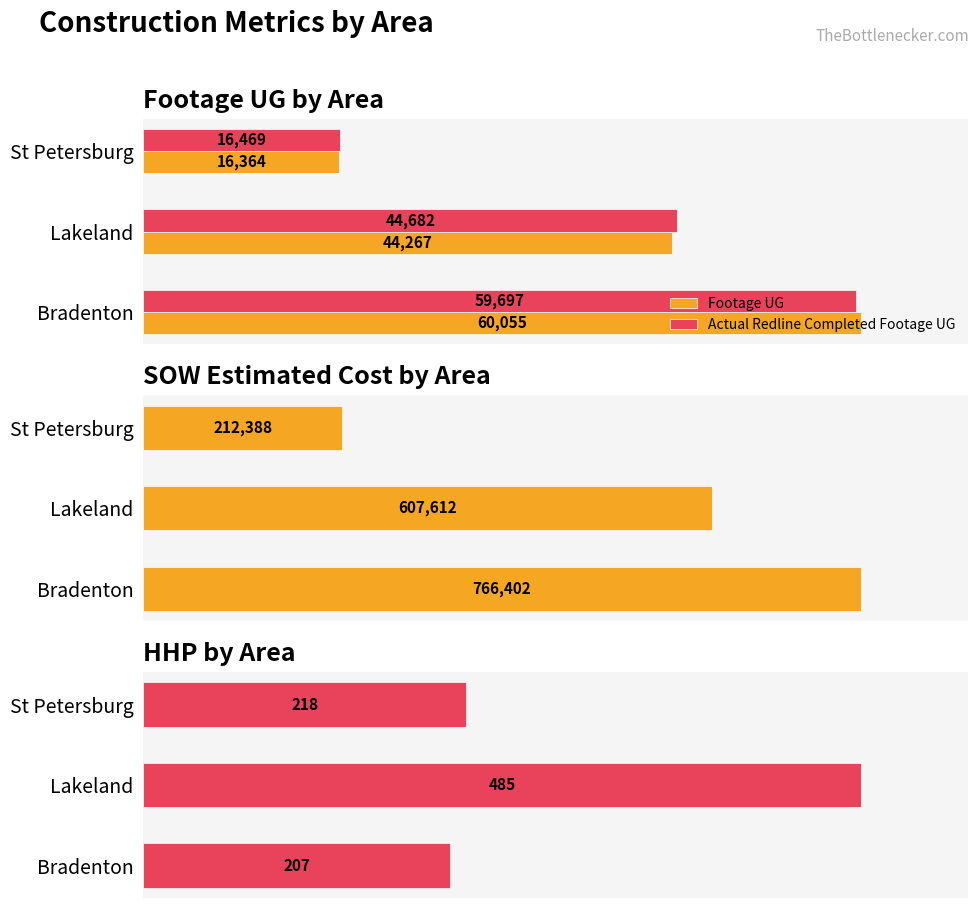

At which label is Footage UG closest to 38209?

Lakeland